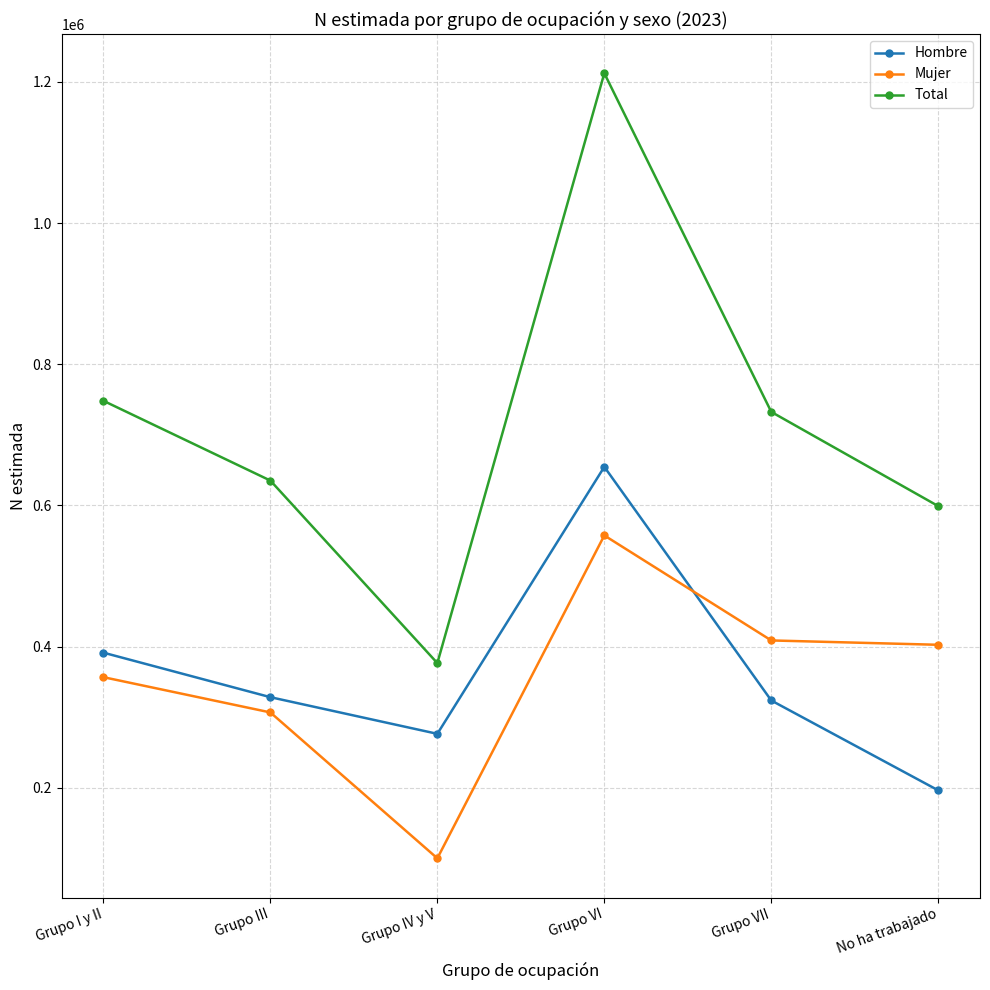

Count the number of data series in this chart.

3